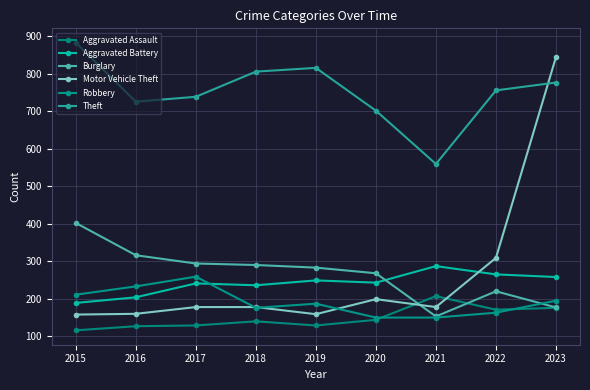

At how many categories does at least one series exceed 179?

9